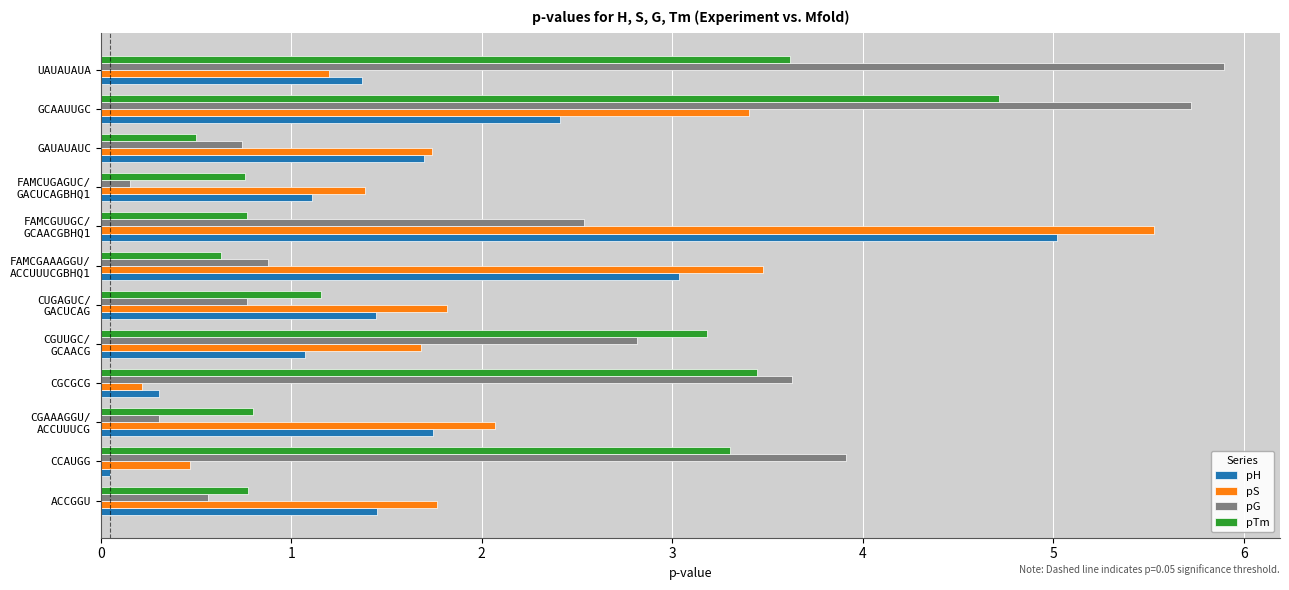

At which category is the sum across all series the highest?

GCAAUUGC